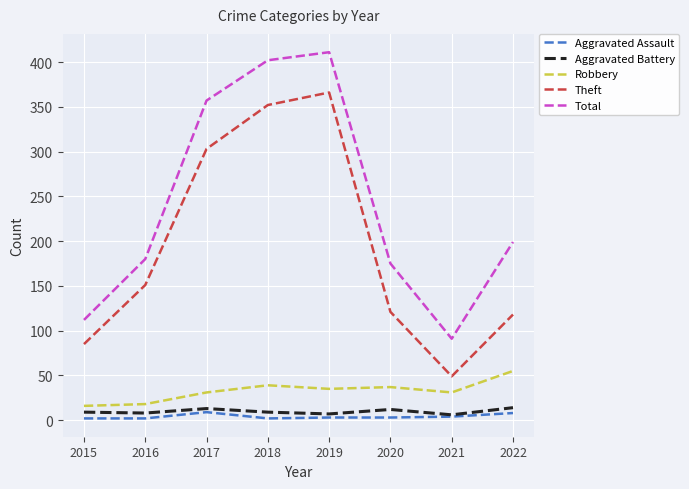

True or false: Aggravated Battery has a value of 12 at 2020.

True